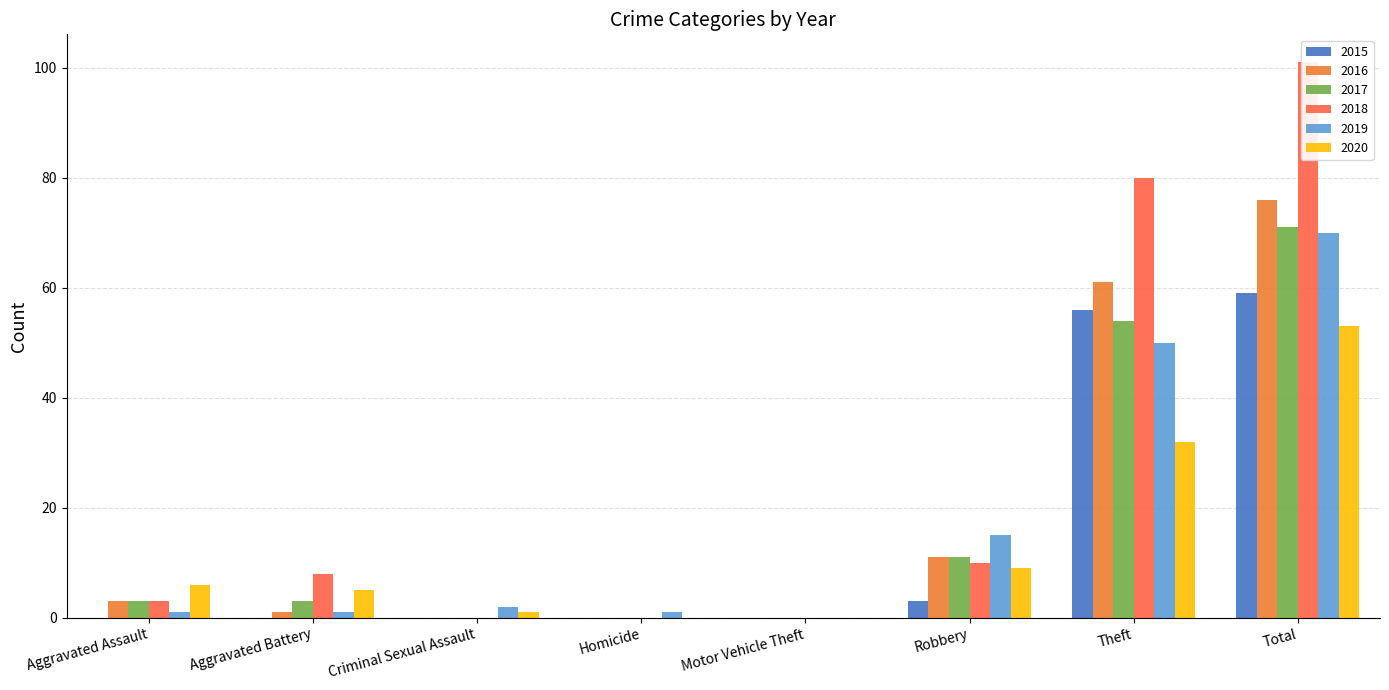

Reading left to right, list all the values displayed in this chart.

2015: Aggravated Assault=0	Aggravated Battery=0	Criminal Sexual Assault=0	Homicide=0	Motor Vehicle Theft=0	Robbery=3	Theft=56	Total=59
2016: Aggravated Assault=3	Aggravated Battery=1	Criminal Sexual Assault=0	Homicide=0	Motor Vehicle Theft=0	Robbery=11	Theft=61	Total=76
2017: Aggravated Assault=3	Aggravated Battery=3	Criminal Sexual Assault=0	Homicide=0	Motor Vehicle Theft=0	Robbery=11	Theft=54	Total=71
2018: Aggravated Assault=3	Aggravated Battery=8	Criminal Sexual Assault=0	Homicide=0	Motor Vehicle Theft=0	Robbery=10	Theft=80	Total=101
2019: Aggravated Assault=1	Aggravated Battery=1	Criminal Sexual Assault=2	Homicide=1	Motor Vehicle Theft=0	Robbery=15	Theft=50	Total=70
2020: Aggravated Assault=6	Aggravated Battery=5	Criminal Sexual Assault=1	Homicide=0	Motor Vehicle Theft=0	Robbery=9	Theft=32	Total=53